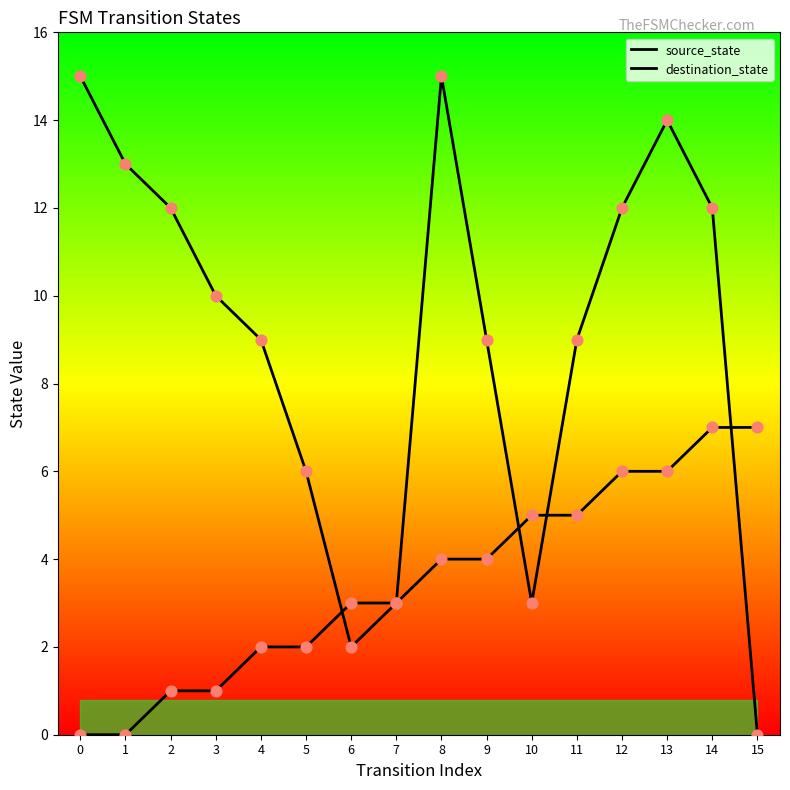

What are all the series names shown in the legend?

source_state, destination_state